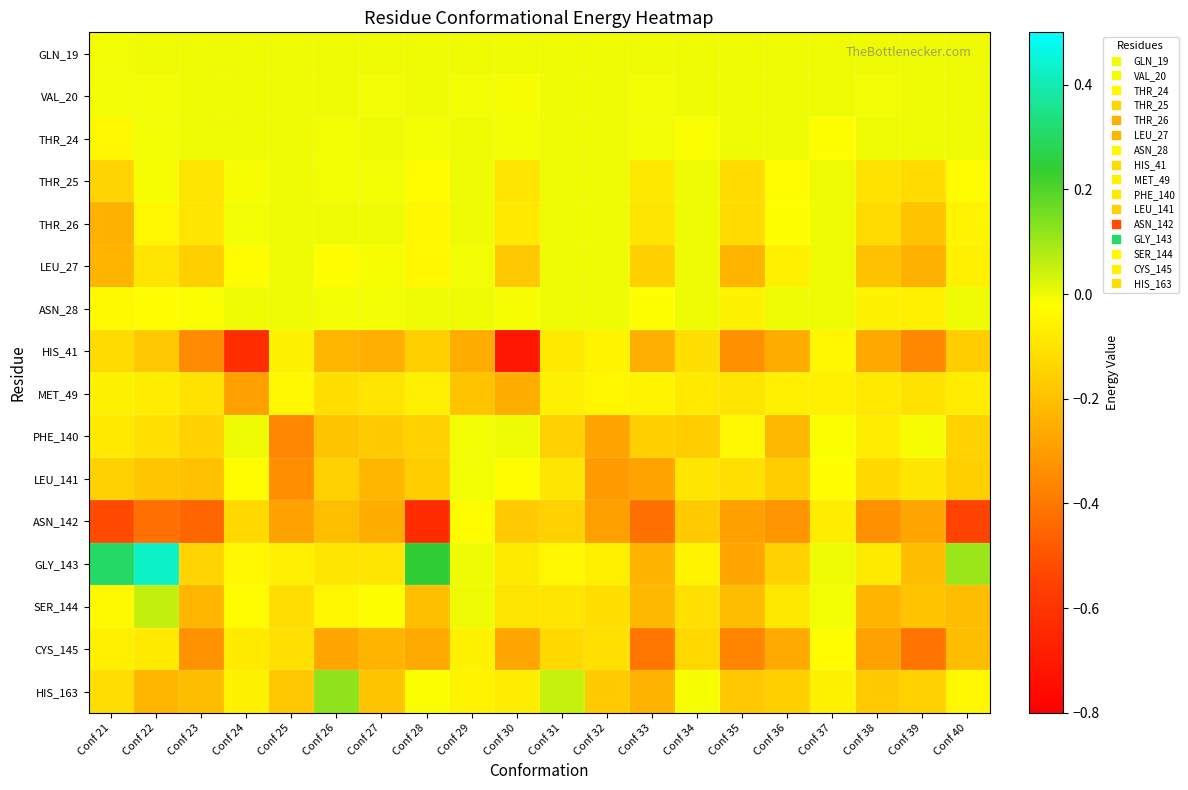

Reading left to right, extract all data points from this chart.

GLN_19: Conf 21=-0.0	Conf 22=0.0	Conf 23=0.0	Conf 24=0.0	Conf 25=0.0	Conf 26=0.0	Conf 27=0.0	Conf 28=0.0	Conf 29=0.0	Conf 30=0.0	Conf 31=0.0	Conf 32=0.0	Conf 33=0.0	Conf 34=0.0	Conf 35=0.0	Conf 36=0.0	Conf 37=0.0	Conf 38=0.0	Conf 39=0.0	Conf 40=0.0
VAL_20: Conf 21=-0.0	Conf 22=-0.0	Conf 23=0.0	Conf 24=0.0	Conf 25=0.0	Conf 26=0.0	Conf 27=-0.0	Conf 28=0.0	Conf 29=-0.0	Conf 30=-0.0	Conf 31=0.0	Conf 32=0.0	Conf 33=-0.0	Conf 34=0.0	Conf 35=0.0	Conf 36=0.0	Conf 37=0.0	Conf 38=-0.0	Conf 39=0.0	Conf 40=0.0
THR_24: Conf 21=-0.0	Conf 22=-0.0	Conf 23=0.0	Conf 24=0.0	Conf 25=0.0	Conf 26=-0.0	Conf 27=0.0	Conf 28=-0.0	Conf 29=0.0	Conf 30=-0.0	Conf 31=0.0	Conf 32=0.0	Conf 33=-0.0	Conf 34=-0.0	Conf 35=0.0	Conf 36=0.0	Conf 37=-0.0	Conf 38=0.0	Conf 39=0.0	Conf 40=0.0
THR_25: Conf 21=-0.1	Conf 22=-0.0	Conf 23=-0.1	Conf 24=-0.0	Conf 25=0.0	Conf 26=-0.0	Conf 27=-0.0	Conf 28=-0.0	Conf 29=0.0	Conf 30=-0.1	Conf 31=0.0	Conf 32=0.0	Conf 33=-0.1	Conf 34=0.0	Conf 35=-0.1	Conf 36=-0.0	Conf 37=0.0	Conf 38=-0.1	Conf 39=-0.1	Conf 40=-0.0
THR_26: Conf 21=-0.2	Conf 22=-0.0	Conf 23=-0.1	Conf 24=-0.0	Conf 25=0.0	Conf 26=0.0	Conf 27=0.0	Conf 28=-0.0	Conf 29=0.0	Conf 30=-0.1	Conf 31=0.0	Conf 32=0.0	Conf 33=-0.1	Conf 34=0.0	Conf 35=-0.1	Conf 36=-0.0	Conf 37=0.0	Conf 38=-0.1	Conf 39=-0.2	Conf 40=-0.1
LEU_27: Conf 21=-0.2	Conf 22=-0.1	Conf 23=-0.2	Conf 24=-0.0	Conf 25=0.0	Conf 26=-0.0	Conf 27=-0.0	Conf 28=-0.0	Conf 29=-0.0	Conf 30=-0.2	Conf 31=0.0	Conf 32=0.0	Conf 33=-0.2	Conf 34=0.0	Conf 35=-0.2	Conf 36=-0.1	Conf 37=0.0	Conf 38=-0.2	Conf 39=-0.2	Conf 40=-0.1
ASN_28: Conf 21=-0.0	Conf 22=-0.0	Conf 23=-0.0	Conf 24=0.0	Conf 25=0.0	Conf 26=-0.0	Conf 27=-0.0	Conf 28=0.0	Conf 29=0.0	Conf 30=-0.0	Conf 31=0.0	Conf 32=0.0	Conf 33=-0.0	Conf 34=0.0	Conf 35=-0.1	Conf 36=0.0	Conf 37=0.0	Conf 38=-0.1	Conf 39=-0.1	Conf 40=0.0
HIS_41: Conf 21=-0.1	Conf 22=-0.2	Conf 23=-0.3	Conf 24=-0.6	Conf 25=-0.1	Conf 26=-0.2	Conf 27=-0.2	Conf 28=-0.2	Conf 29=-0.3	Conf 30=-0.7	Conf 31=-0.1	Conf 32=-0.1	Conf 33=-0.2	Conf 34=-0.1	Conf 35=-0.3	Conf 36=-0.3	Conf 37=-0.0	Conf 38=-0.3	Conf 39=-0.4	Conf 40=-0.2
MET_49: Conf 21=-0.1	Conf 22=-0.1	Conf 23=-0.1	Conf 24=-0.3	Conf 25=-0.0	Conf 26=-0.1	Conf 27=-0.1	Conf 28=-0.1	Conf 29=-0.2	Conf 30=-0.3	Conf 31=-0.1	Conf 32=-0.0	Conf 33=-0.1	Conf 34=-0.1	Conf 35=-0.1	Conf 36=-0.1	Conf 37=-0.1	Conf 38=-0.1	Conf 39=-0.1	Conf 40=-0.1
PHE_140: Conf 21=-0.1	Conf 22=-0.1	Conf 23=-0.1	Conf 24=0.0	Conf 25=-0.4	Conf 26=-0.2	Conf 27=-0.2	Conf 28=-0.1	Conf 29=-0.0	Conf 30=0.0	Conf 31=-0.2	Conf 32=-0.3	Conf 33=-0.2	Conf 34=-0.2	Conf 35=-0.0	Conf 36=-0.2	Conf 37=-0.0	Conf 38=-0.1	Conf 39=-0.0	Conf 40=-0.1
LEU_141: Conf 21=-0.2	Conf 22=-0.2	Conf 23=-0.2	Conf 24=-0.0	Conf 25=-0.3	Conf 26=-0.2	Conf 27=-0.2	Conf 28=-0.2	Conf 29=-0.0	Conf 30=-0.0	Conf 31=-0.1	Conf 32=-0.3	Conf 33=-0.3	Conf 34=-0.1	Conf 35=-0.1	Conf 36=-0.2	Conf 37=-0.0	Conf 38=-0.1	Conf 39=-0.1	Conf 40=-0.2
ASN_142: Conf 21=-0.5	Conf 22=-0.4	Conf 23=-0.5	Conf 24=-0.1	Conf 25=-0.3	Conf 26=-0.2	Conf 27=-0.3	Conf 28=-0.6	Conf 29=-0.0	Conf 30=-0.2	Conf 31=-0.2	Conf 32=-0.3	Conf 33=-0.4	Conf 34=-0.2	Conf 35=-0.3	Conf 36=-0.3	Conf 37=-0.1	Conf 38=-0.3	Conf 39=-0.3	Conf 40=-0.5
GLY_143: Conf 21=0.3	Conf 22=0.4	Conf 23=-0.1	Conf 24=-0.0	Conf 25=-0.1	Conf 26=-0.1	Conf 27=-0.1	Conf 28=0.2	Conf 29=0.0	Conf 30=-0.1	Conf 31=-0.0	Conf 32=-0.1	Conf 33=-0.2	Conf 34=-0.1	Conf 35=-0.3	Conf 36=-0.1	Conf 37=0.0	Conf 38=-0.1	Conf 39=-0.2	Conf 40=0.1
SER_144: Conf 21=-0.0	Conf 22=0.1	Conf 23=-0.2	Conf 24=-0.0	Conf 25=-0.1	Conf 26=-0.0	Conf 27=-0.0	Conf 28=-0.2	Conf 29=0.0	Conf 30=-0.1	Conf 31=-0.1	Conf 32=-0.1	Conf 33=-0.2	Conf 34=-0.1	Conf 35=-0.2	Conf 36=-0.1	Conf 37=-0.0	Conf 38=-0.2	Conf 39=-0.2	Conf 40=-0.2
CYS_145: Conf 21=-0.1	Conf 22=-0.1	Conf 23=-0.3	Conf 24=-0.1	Conf 25=-0.1	Conf 26=-0.3	Conf 27=-0.2	Conf 28=-0.3	Conf 29=-0.1	Conf 30=-0.3	Conf 31=-0.1	Conf 32=-0.1	Conf 33=-0.4	Conf 34=-0.1	Conf 35=-0.4	Conf 36=-0.3	Conf 37=-0.0	Conf 38=-0.3	Conf 39=-0.4	Conf 40=-0.2
HIS_163: Conf 21=-0.1	Conf 22=-0.2	Conf 23=-0.2	Conf 24=-0.1	Conf 25=-0.2	Conf 26=0.1	Conf 27=-0.2	Conf 28=-0.0	Conf 29=-0.0	Conf 30=-0.1	Conf 31=0.1	Conf 32=-0.2	Conf 33=-0.2	Conf 34=-0.0	Conf 35=-0.2	Conf 36=-0.2	Conf 37=-0.1	Conf 38=-0.2	Conf 39=-0.1	Conf 40=-0.0